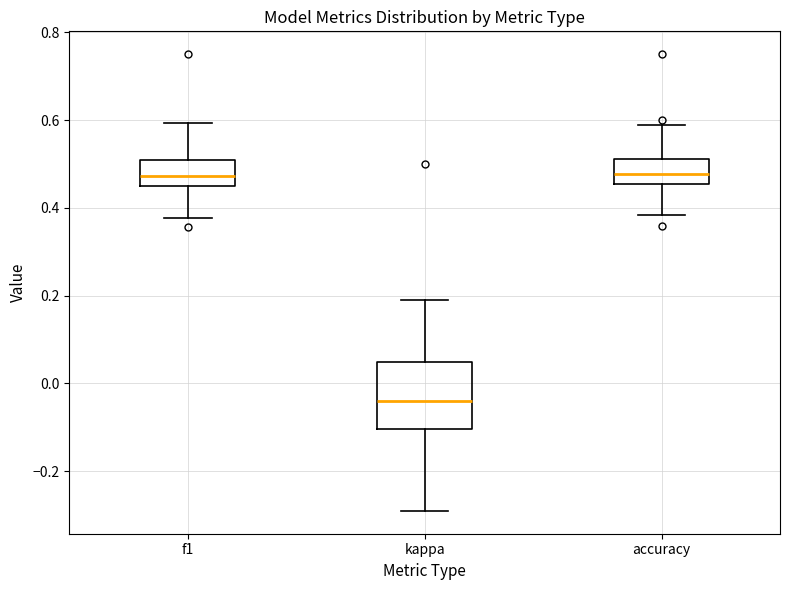

Reading left to right, transcribe this box plot: for each box, give where its median line is, the range the box spans, and where its two whiskers end, as read against the y-axis. The values are not printed on the chart, so give them approximately, as read against the axis.

f1: median 0.48, box 0.44 to 0.52, whiskers 0.38 to 0.60
kappa: median -0.04, box -0.10 to 0.04, whiskers -0.30 to 0.18
accuracy: median 0.48, box 0.46 to 0.52, whiskers 0.38 to 0.58